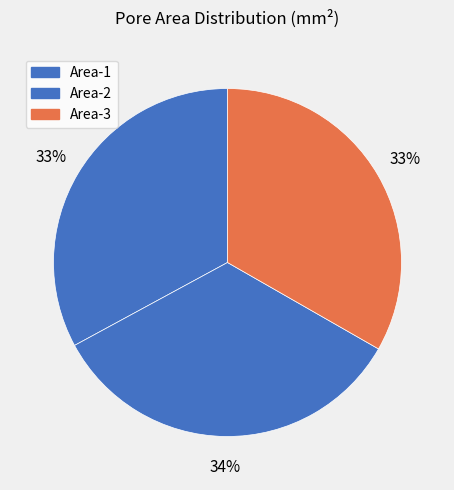

Between Area-1 and Area-3, which is larger?

Area-3